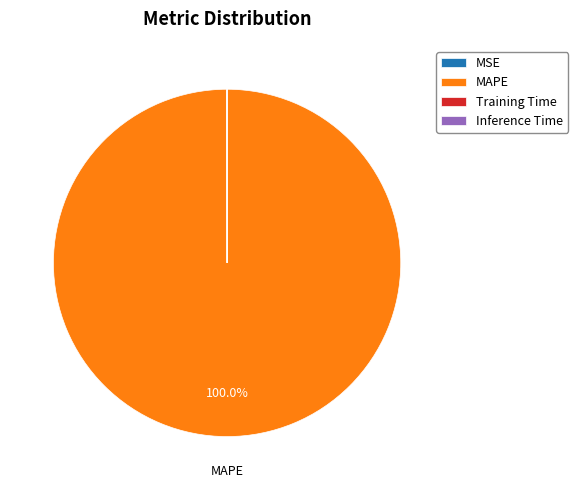

To the nearest percent, what is the difference between the largest and smallest slice percentages?

100%